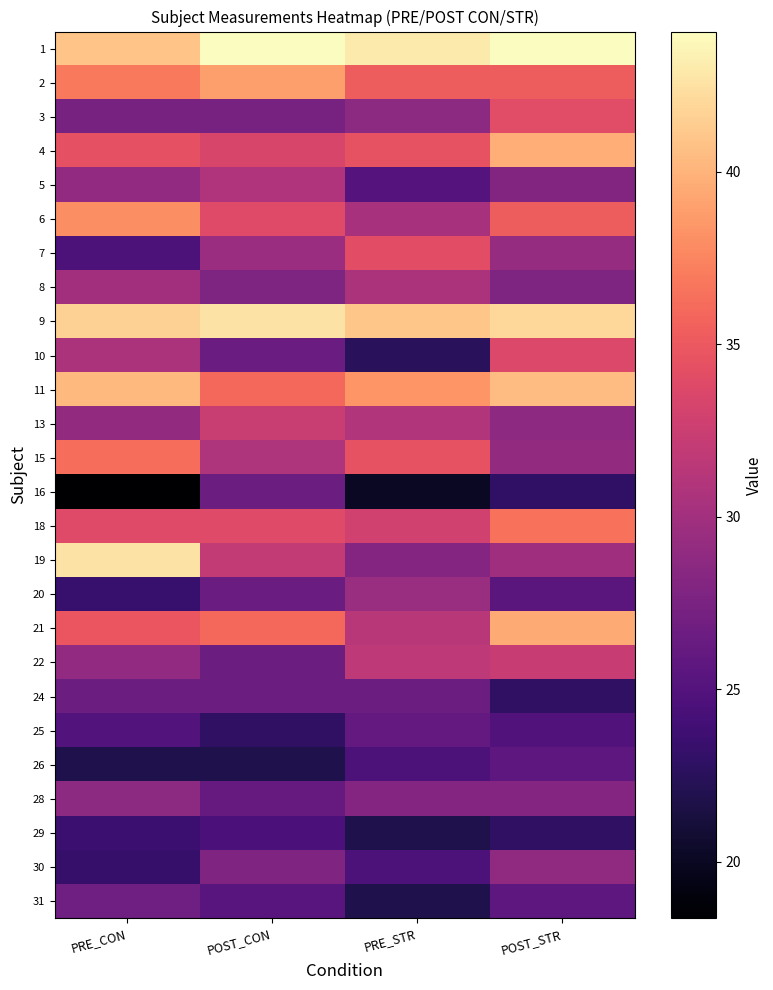

Reading right to left, what are all the values shown in this chart?

1: POST_STR=44.1	PRE_STR=43.0	POST_CON=44.1	PRE_CON=40.9
2: POST_STR=35.2	PRE_STR=35.2	POST_CON=38.9	PRE_CON=36.9
3: POST_STR=34.1	PRE_STR=28.6	POST_CON=27.4	PRE_CON=27.4
4: POST_STR=39.7	PRE_STR=34.6	POST_CON=33.4	PRE_CON=34.4
5: POST_STR=28.0	PRE_STR=25.2	POST_CON=30.8	PRE_CON=28.9
6: POST_STR=35.3	PRE_STR=30.3	POST_CON=33.9	PRE_CON=38.0
7: POST_STR=29.2	PRE_STR=34.2	POST_CON=29.6	PRE_CON=24.7
8: POST_STR=27.7	PRE_STR=30.5	POST_CON=27.7	PRE_CON=30.0
9: POST_STR=42.1	PRE_STR=41.0	POST_CON=42.6	PRE_CON=41.6
10: POST_STR=33.6	PRE_STR=22.6	POST_CON=26.5	PRE_CON=30.6
11: POST_STR=40.5	PRE_STR=38.3	POST_CON=36.0	PRE_CON=40.3
13: POST_STR=28.8	PRE_STR=31.0	POST_CON=32.4	PRE_CON=29.1
15: POST_STR=29.0	PRE_STR=34.6	POST_CON=30.8	PRE_CON=36.3
16: POST_STR=22.9	PRE_STR=20.2	POST_CON=26.6	PRE_CON=18.4
18: POST_STR=36.5	PRE_STR=32.8	POST_CON=33.8	PRE_CON=33.8
19: POST_STR=29.8	PRE_STR=28.1	POST_CON=32.1	PRE_CON=42.6
20: POST_STR=25.6	PRE_STR=29.4	POST_CON=26.5	PRE_CON=23.3
21: POST_STR=39.5	PRE_STR=31.4	POST_CON=36.0	PRE_CON=34.8
22: POST_STR=32.2	PRE_STR=31.7	POST_CON=26.7	PRE_CON=28.9
24: POST_STR=22.9	PRE_STR=26.6	POST_CON=26.6	PRE_CON=26.6
25: POST_STR=24.9	PRE_STR=26.0	POST_CON=22.8	PRE_CON=25.0
26: POST_STR=25.7	PRE_STR=24.6	POST_CON=21.9	PRE_CON=21.9
28: POST_STR=28.2	PRE_STR=28.2	POST_CON=26.3	PRE_CON=28.6
29: POST_STR=22.8	PRE_STR=21.8	POST_CON=24.5	PRE_CON=23.5
30: POST_STR=28.8	PRE_STR=24.6	POST_CON=27.9	PRE_CON=23.3
31: POST_STR=25.6	PRE_STR=21.8	POST_CON=25.4	PRE_CON=26.8